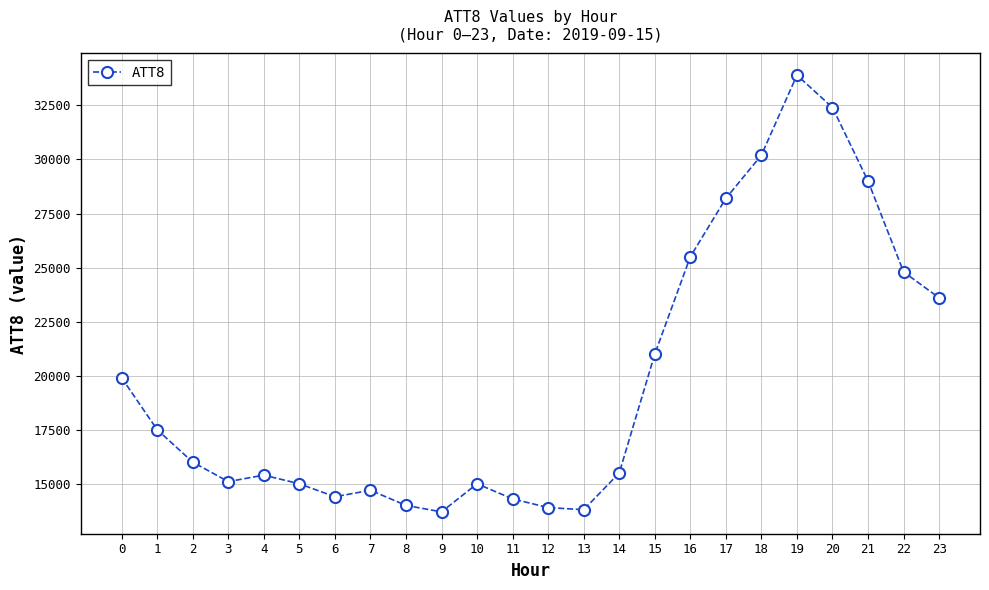

What is the value of the 24th point from the left?

23600